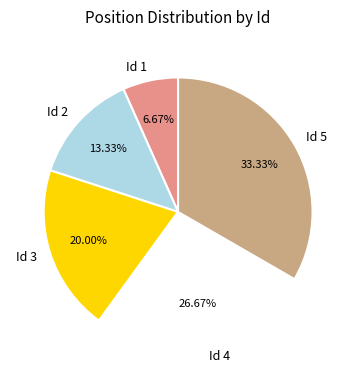

To the nearest percent, what is the difference between the largest and smallest slice percentages?

27%